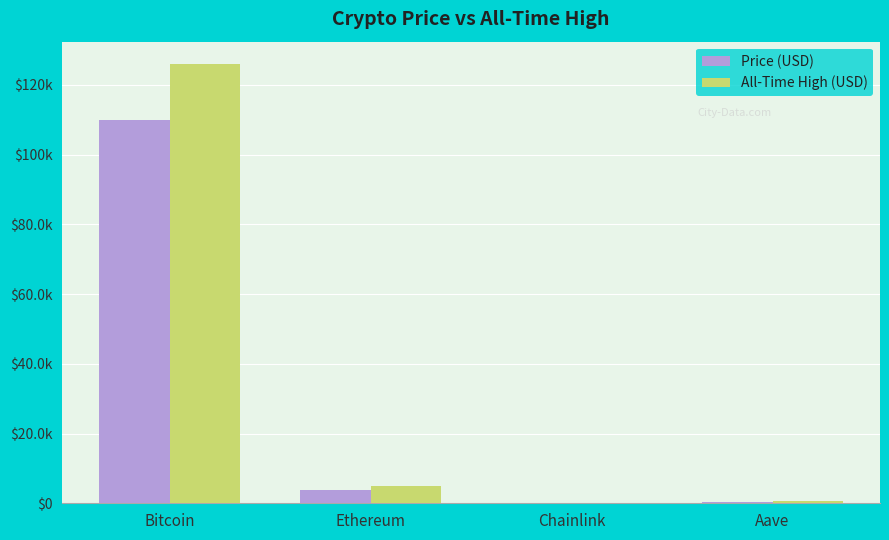

Reading left to right, transcribe all the data shown in this chart.

Price (USD): Bitcoin=109975.0	Ethereum=3853.6	Chainlink=17.3	Aave=228.0
All-Time High (USD): Bitcoin=126080.0	Ethereum=4946.1	Chainlink=52.7	Aave=661.7